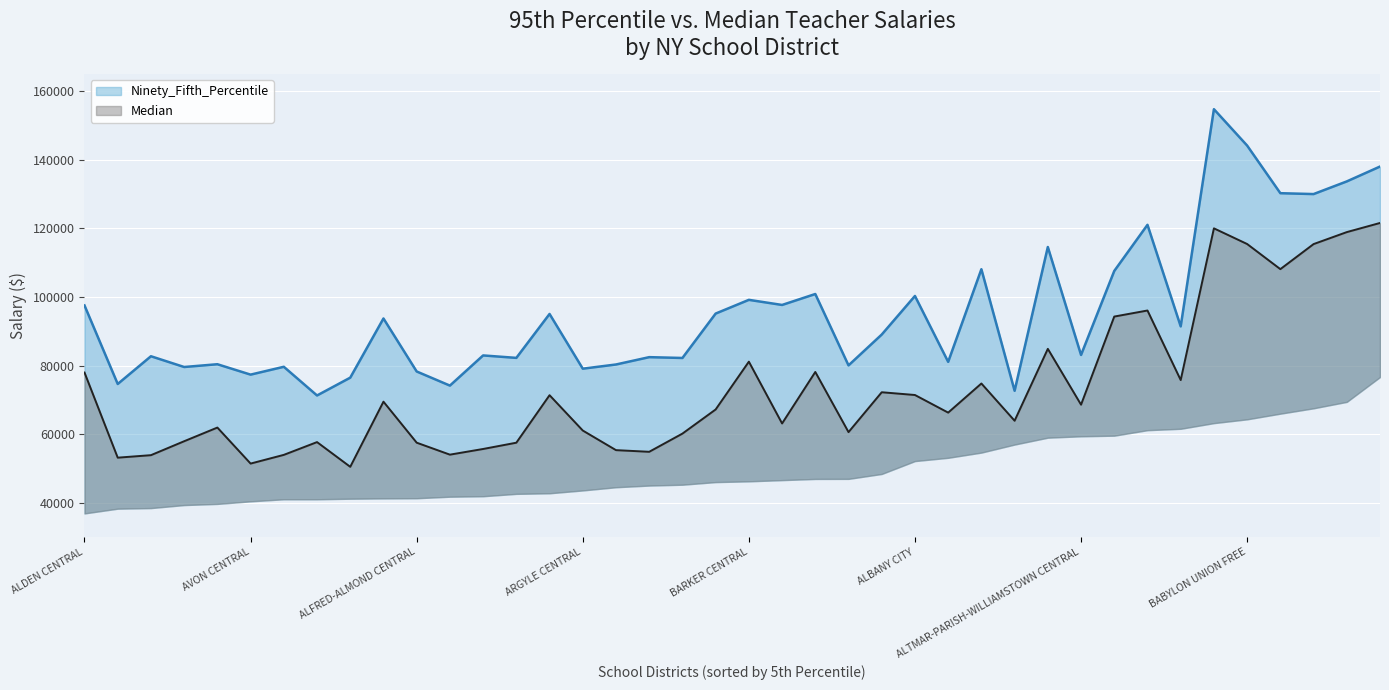

Is the value of Median at ARLINGTON CENTRAL greater than the value of Ninety_Fifth_Percentile at ALBION CENTRAL?

Yes